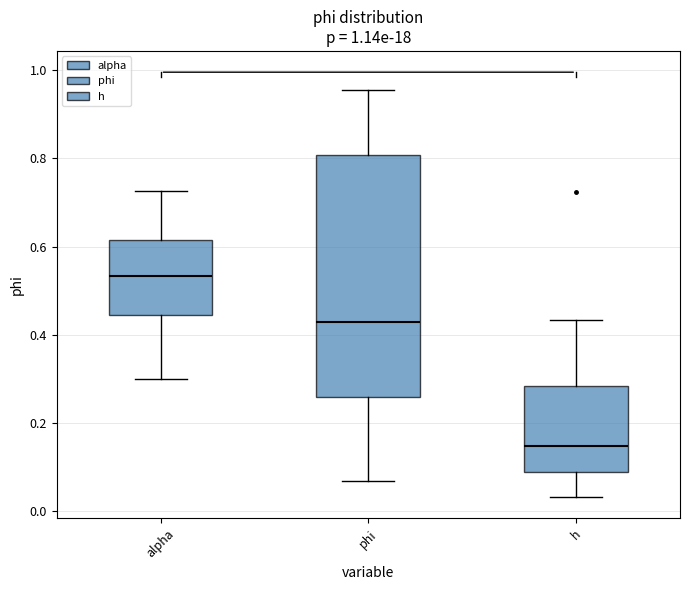

Comparing the boxes themselves (not the whiskers), which one is the tallest?

phi